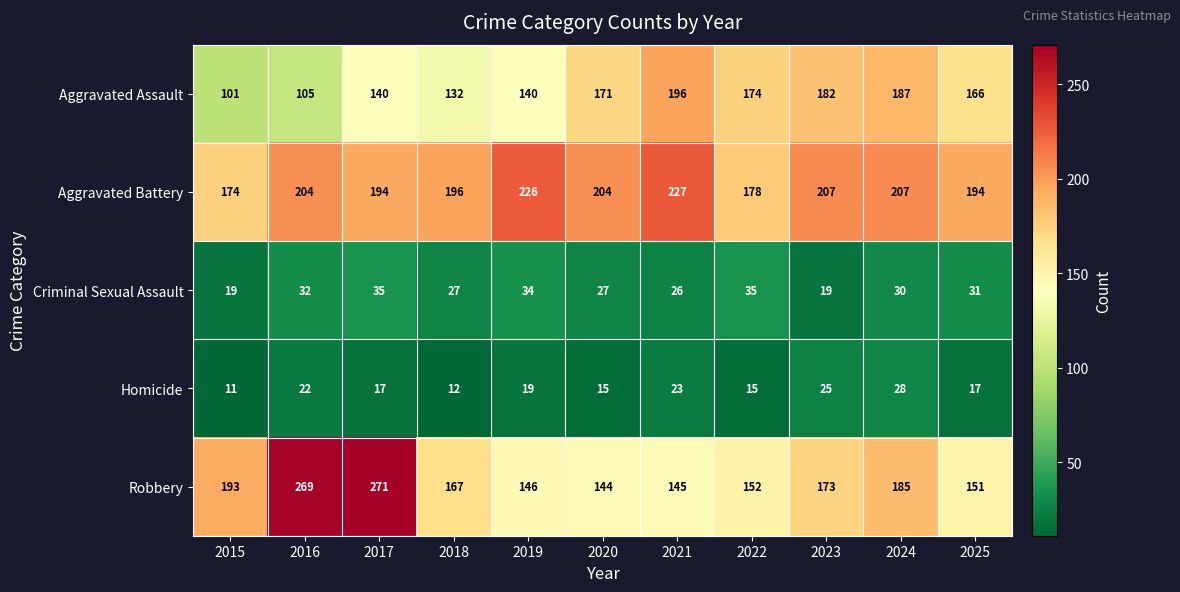

At 2020, list the series in order from smallest to largest.

Homicide, Criminal Sexual Assault, Robbery, Aggravated Assault, Aggravated Battery